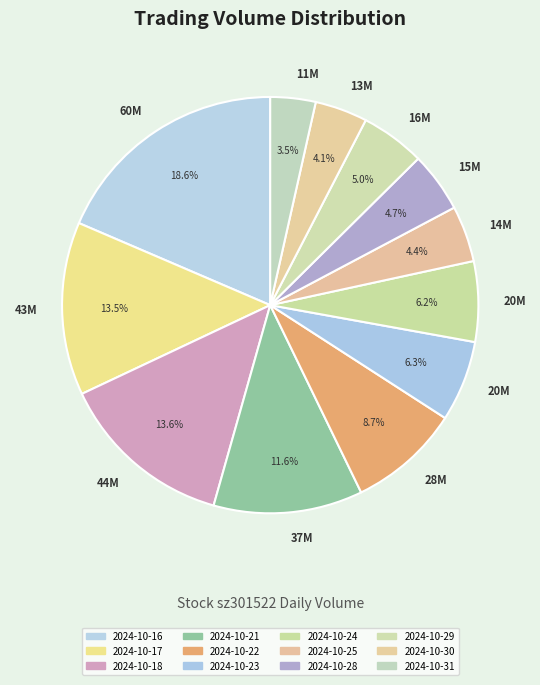

How many segments does this pie chart have?

12